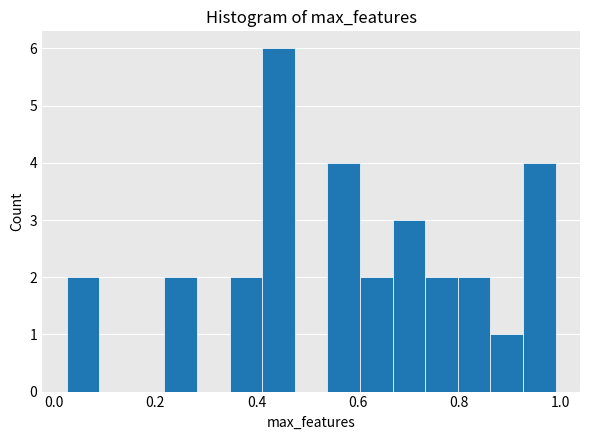

Read against the x-axis, roughly where is the centre of the tallest bar?

0.44